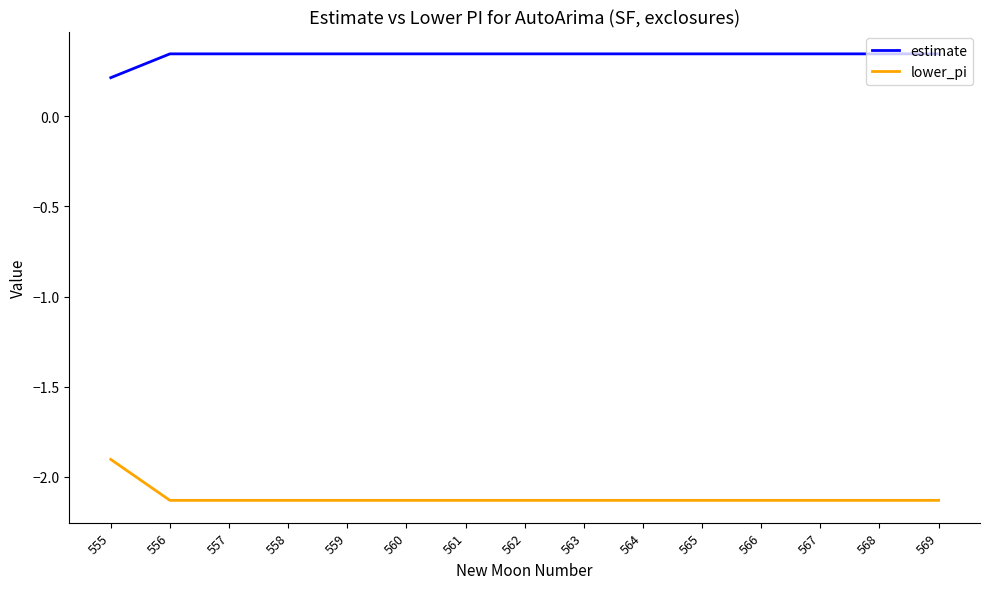

Is it true that lower_pi equals -3.0 at 558?

False